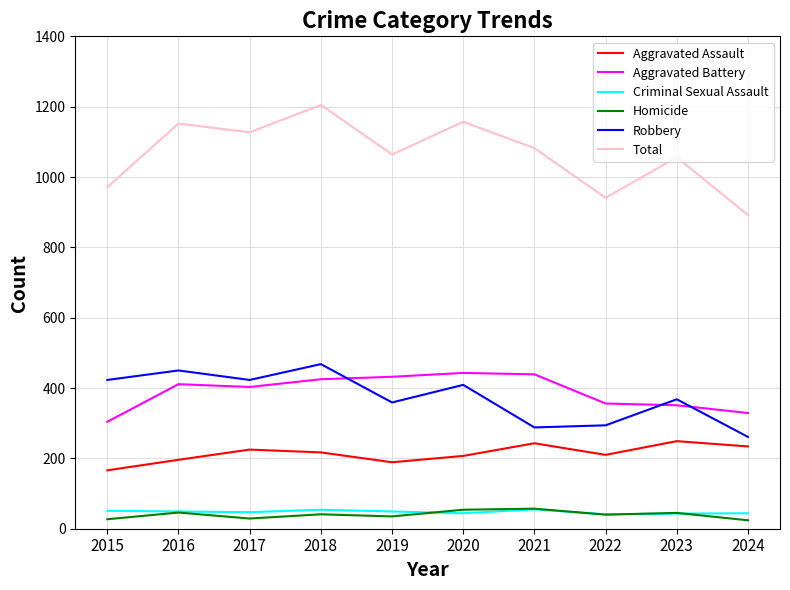

What are all the series names shown in the legend?

Aggravated Assault, Aggravated Battery, Criminal Sexual Assault, Homicide, Robbery, Total